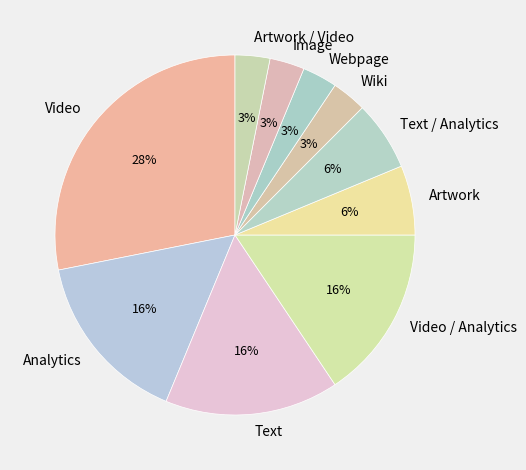

The Artwork slice represents 1% of the pie. True or false?

False